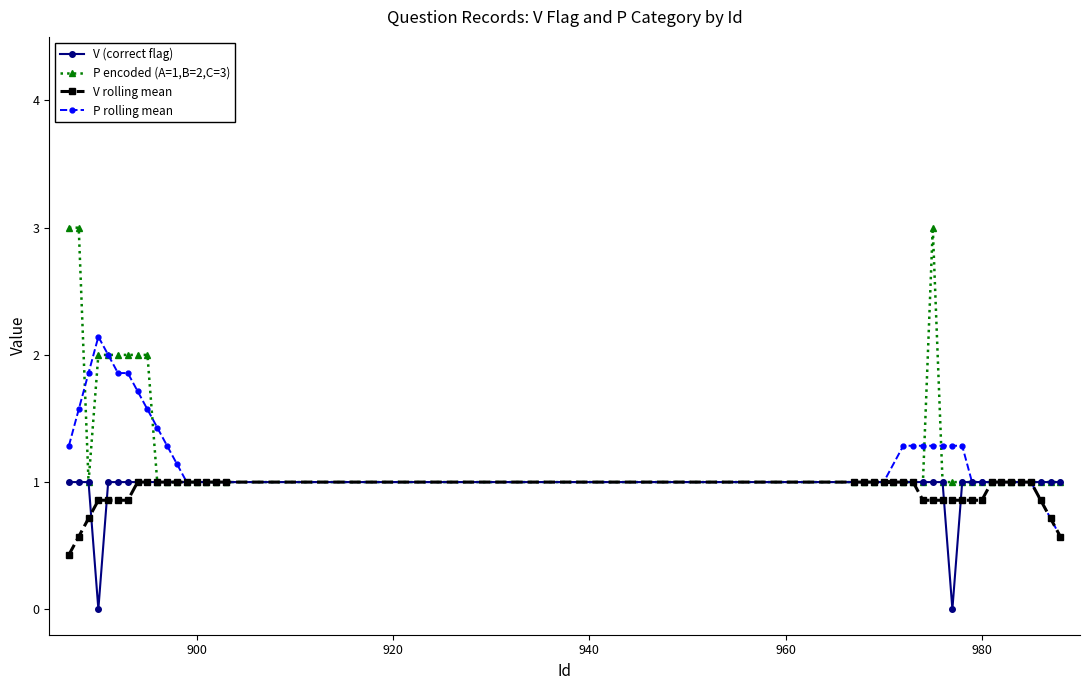

Reading left to right, what are all the values shown in this chart?

V (correct flag): 1.0	1.0	1.0	0.0	1.0	1.0	1.0	1.0	1.0	1.0	1.0	1.0	1.0	1.0	1.0	1.0	1.0	1.0	1.0	1.0	1.0	1.0	1.0	1.0	1.0	1.0	1.0	0.0	1.0	1.0	1.0	1.0	1.0	1.0	1.0	1.0	1.0	1.0	1.0
P encoded (A=1,B=2,C=3): 3.0	3.0	1.0	2.0	2.0	2.0	2.0	2.0	2.0	1.0	1.0	1.0	1.0	1.0	1.0	1.0	1.0	1.0	1.0	1.0	1.0	1.0	1.0	1.0	1.0	3.0	1.0	1.0	1.0	1.0	1.0	1.0	1.0	1.0	1.0	1.0	1.0	1.0	1.0
V rolling mean: 0.4	0.6	0.7	0.9	0.9	0.9	0.9	1.0	1.0	1.0	1.0	1.0	1.0	1.0	1.0	1.0	1.0	1.0	1.0	1.0	1.0	1.0	1.0	1.0	0.9	0.9	0.9	0.9	0.9	0.9	0.9	1.0	1.0	1.0	1.0	1.0	0.9	0.7	0.6
P rolling mean: 1.3	1.6	1.9	2.1	2.0	1.9	1.9	1.7	1.6	1.4	1.3	1.1	1.0	1.0	1.0	1.0	1.0	1.0	1.0	1.0	1.0	1.0	1.3	1.3	1.3	1.3	1.3	1.3	1.3	1.0	1.0	1.0	1.0	1.0	1.0	1.0	0.9	0.7	0.6